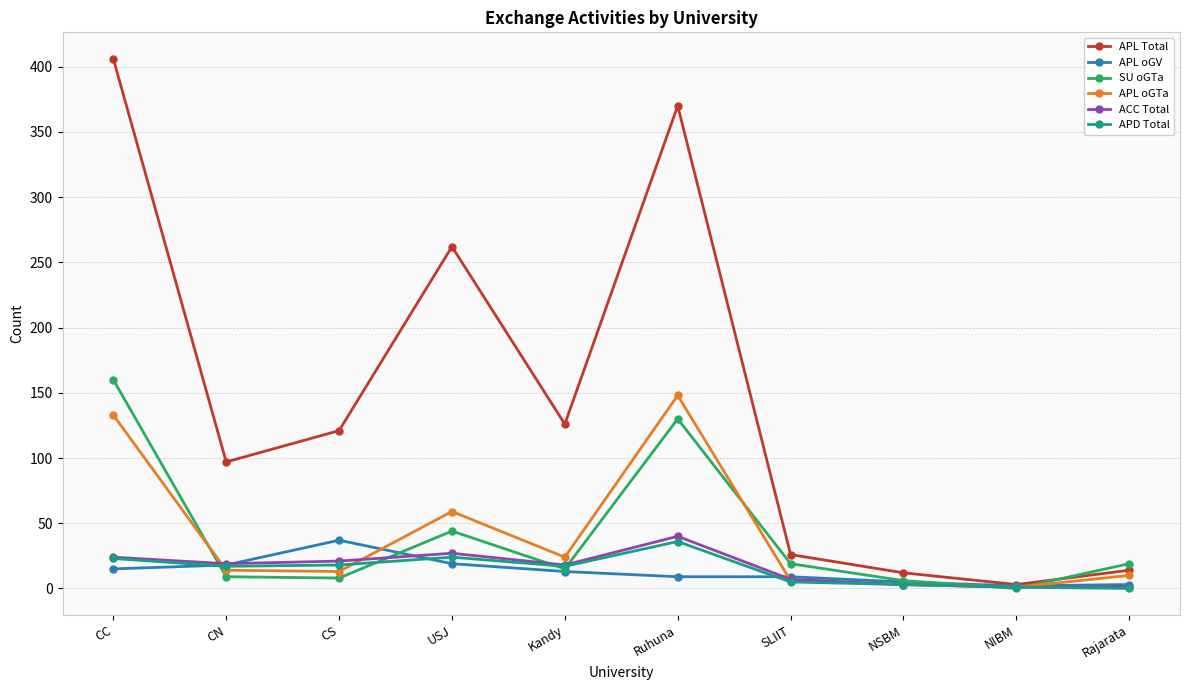

Which series changed the most between USJ and SLIIT?

APL Total